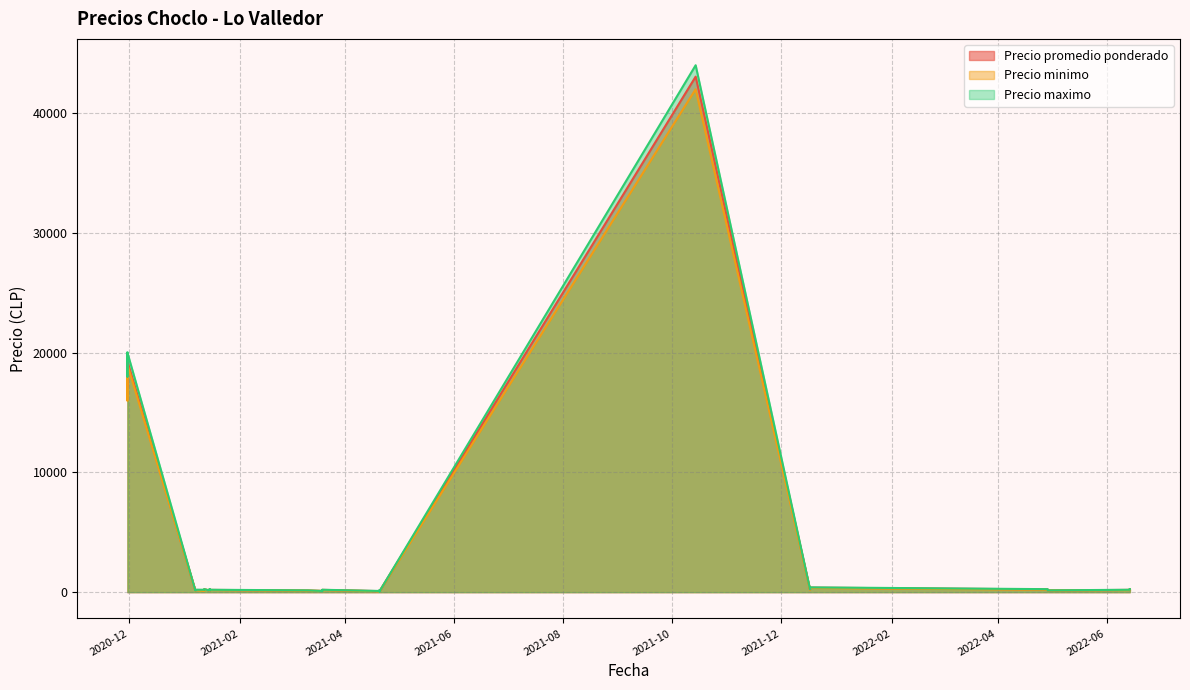

True or false: Precio maximo and Precio promedio ponderado intersect in this chart.

False